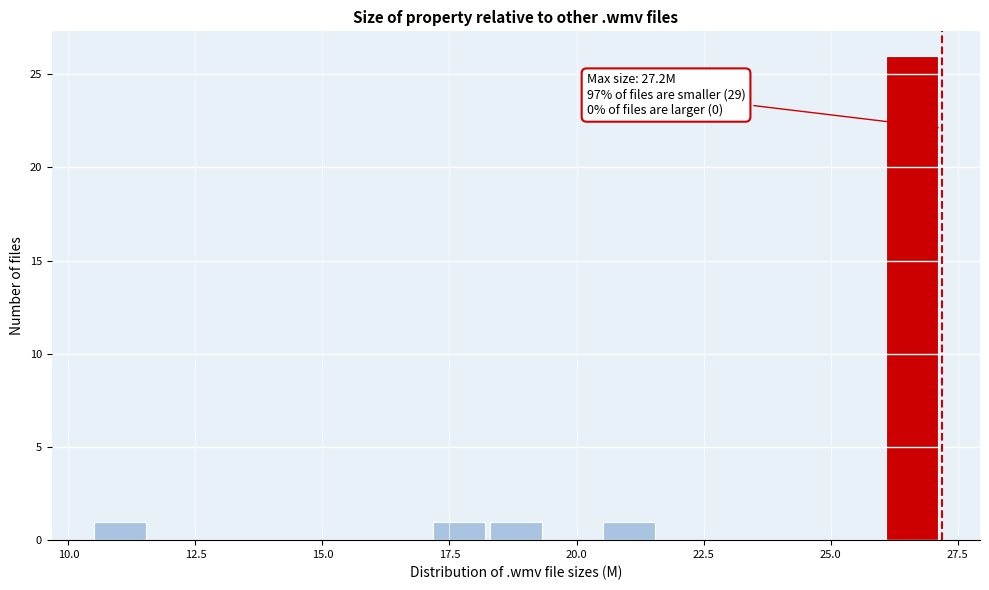

Read against the x-axis, roughly where is the centre of the tallest bar?

26.5